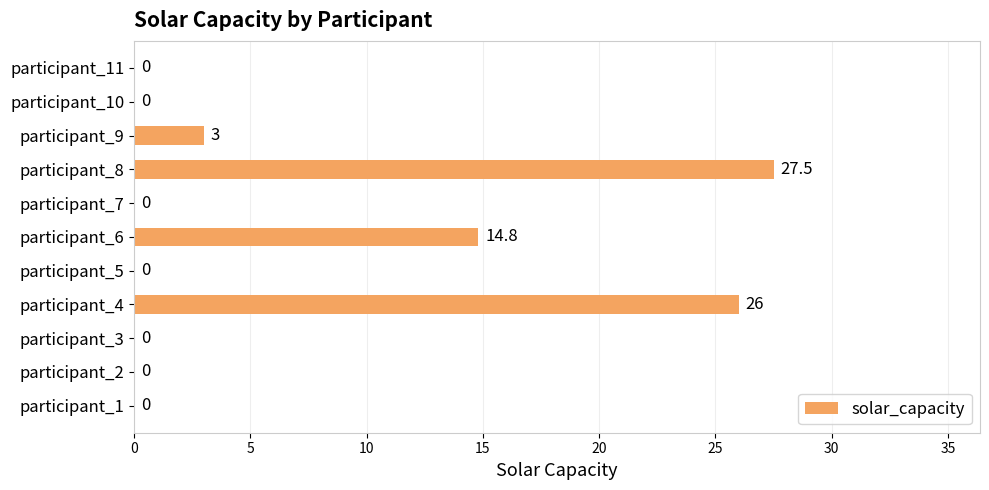

True or false: the data shows 19.6 at participant_6.

False